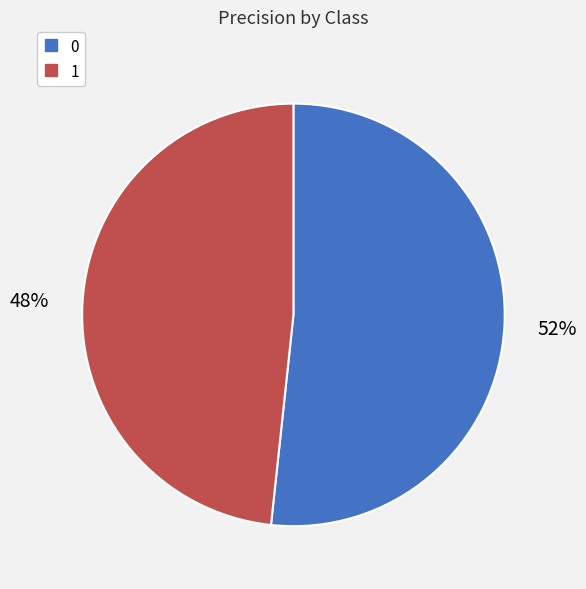

Count the number of slices in the pie.

2